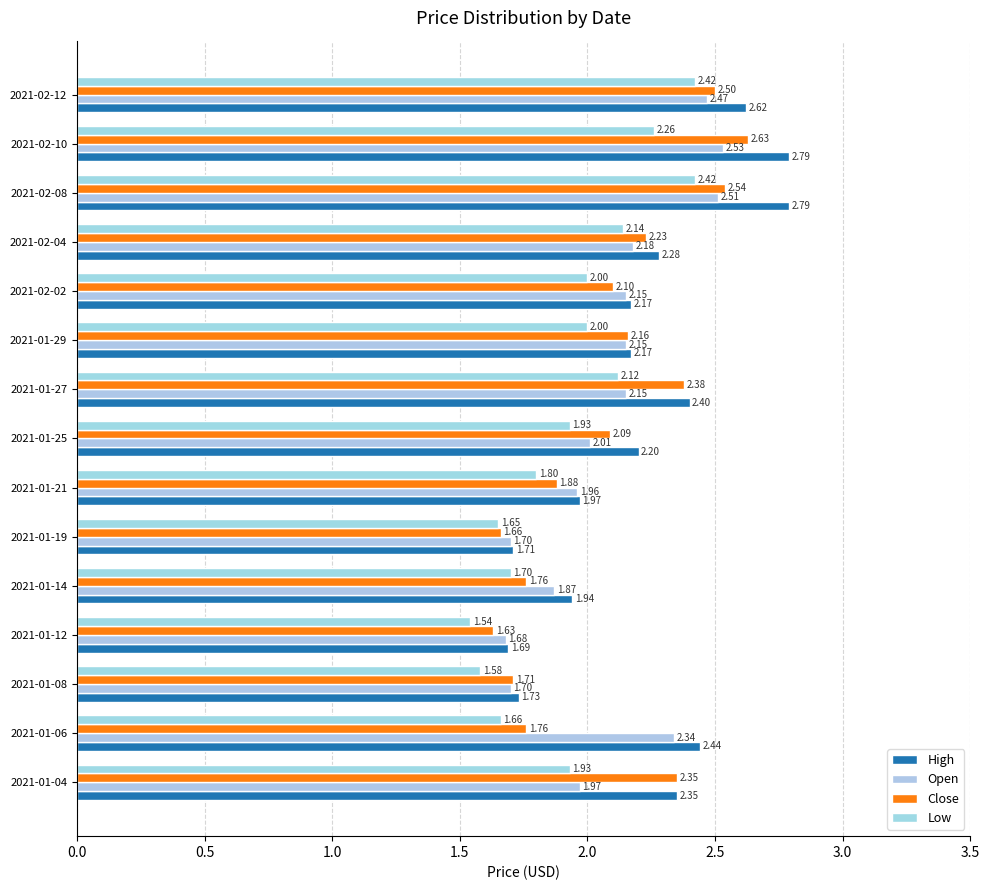

Count the number of data series in this chart.

4